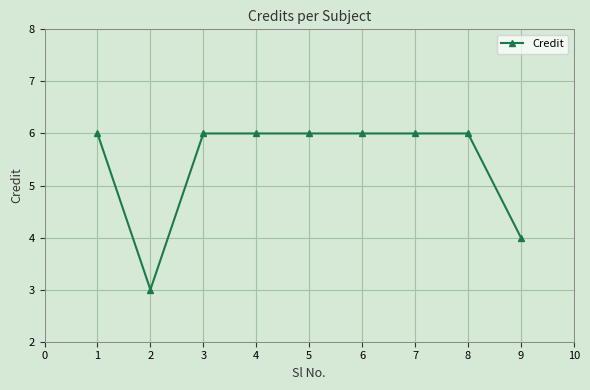

How many data points does each series have?

9